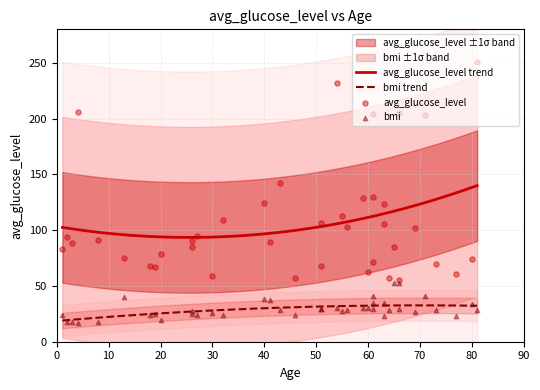

At how many categories does at least one series exceed 248?

1